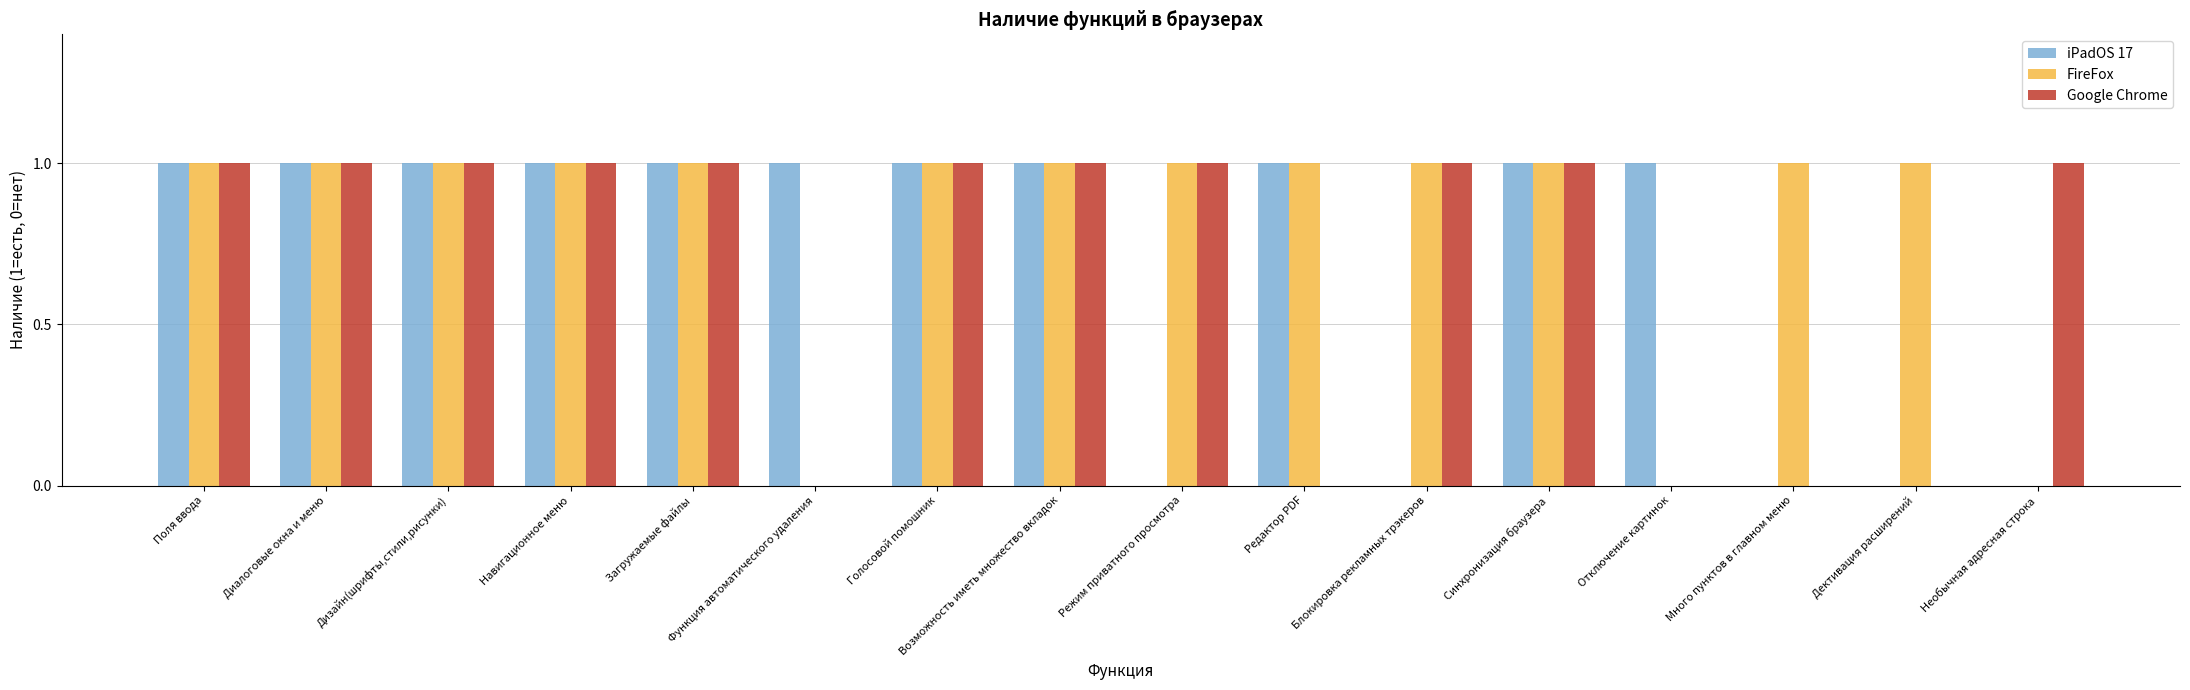

Is the value of Google Chrome at Возможность иметь множество вкладок greater than the value of iPadOS 17 at Режим приватного просмотра?

Yes